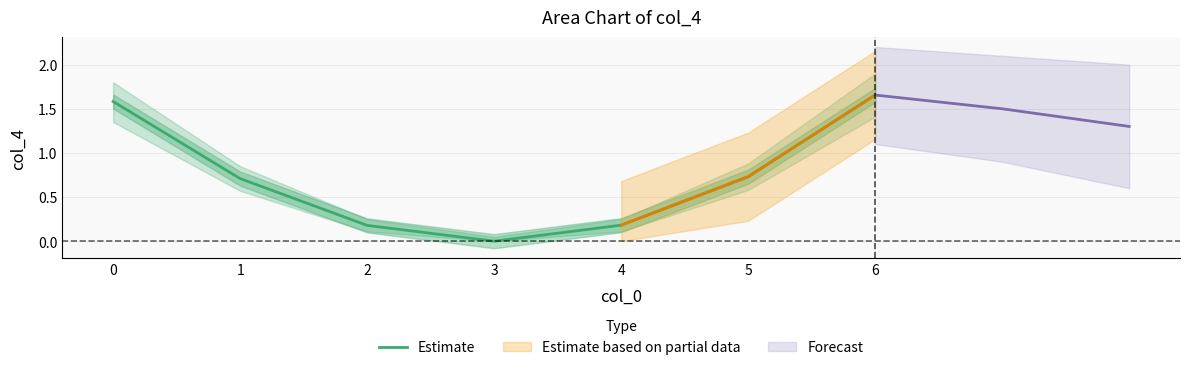

The value of Estimate at 3 is 0.0. True or false?

True